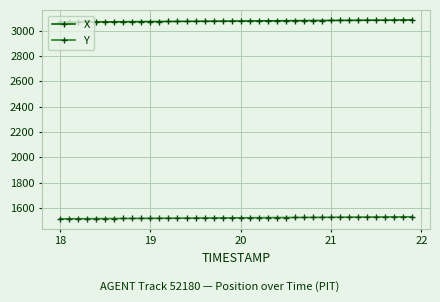

Rank the series by their average value, from lowest to highest.

Y, X